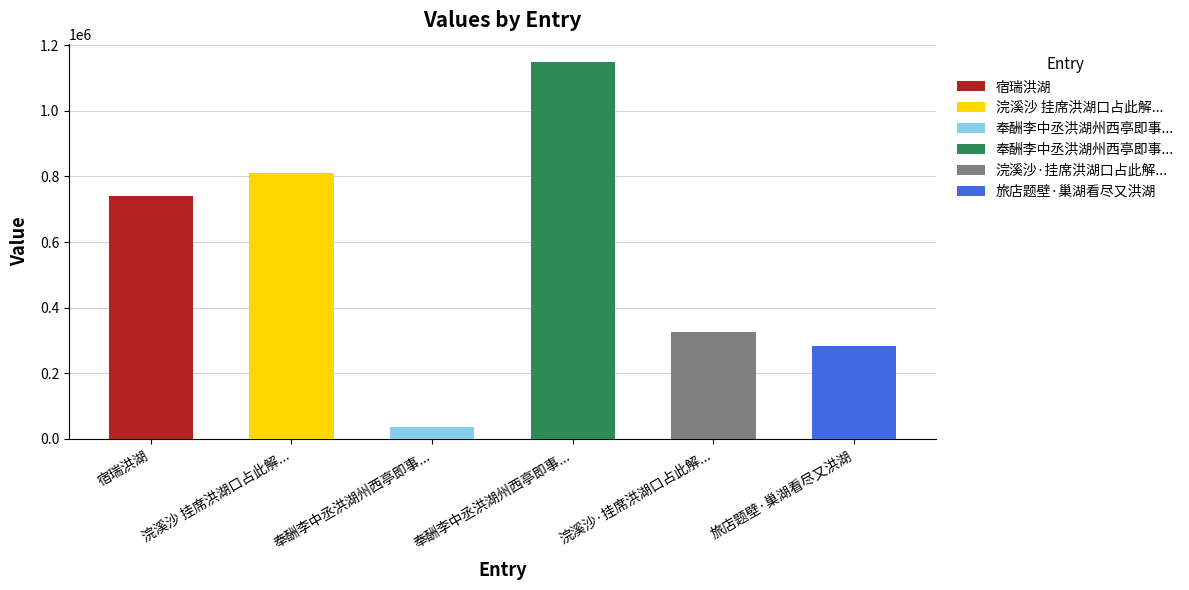

What is the average value?

557185